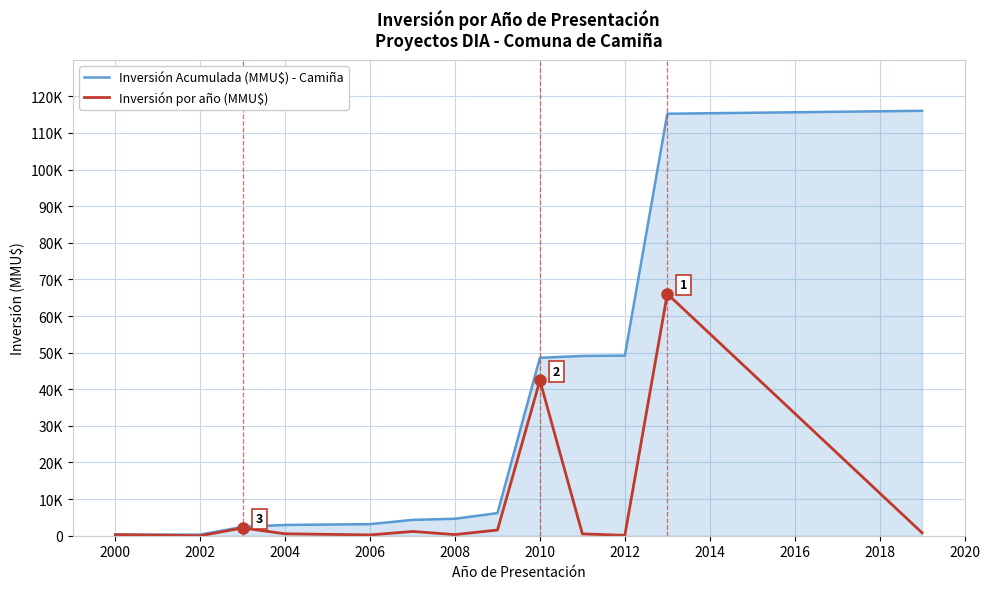

Does the chart have visible grid lines?

Yes